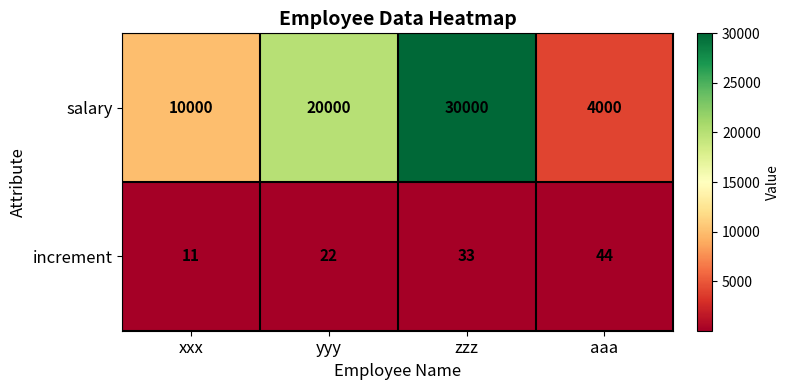

Which series has the largest total across all categories?

salary